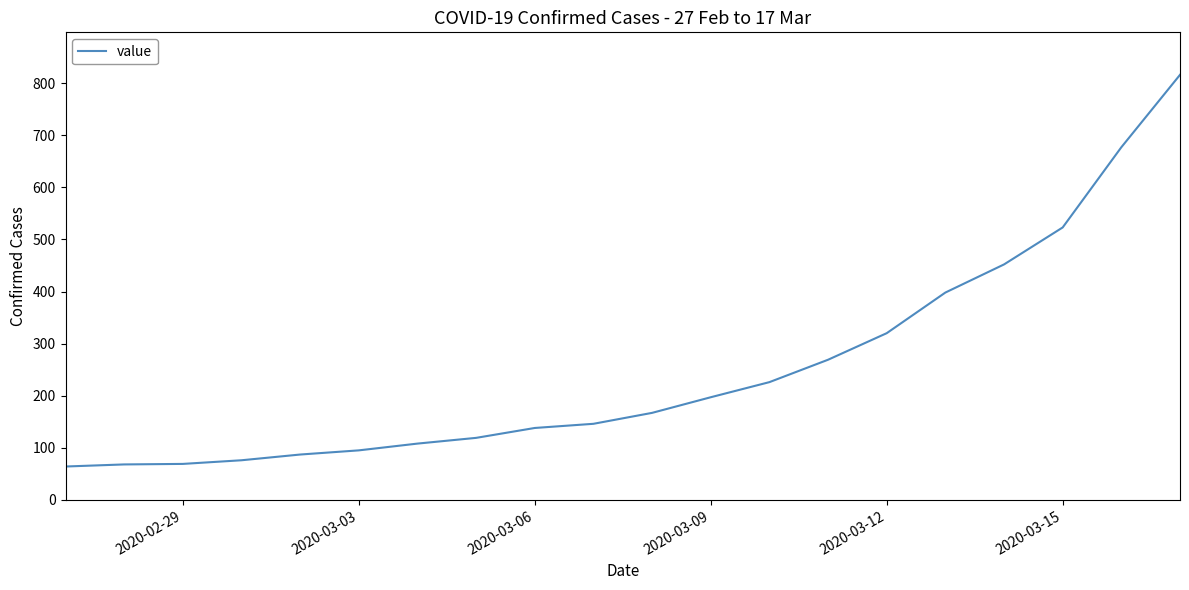

What is the smallest value displayed?

64